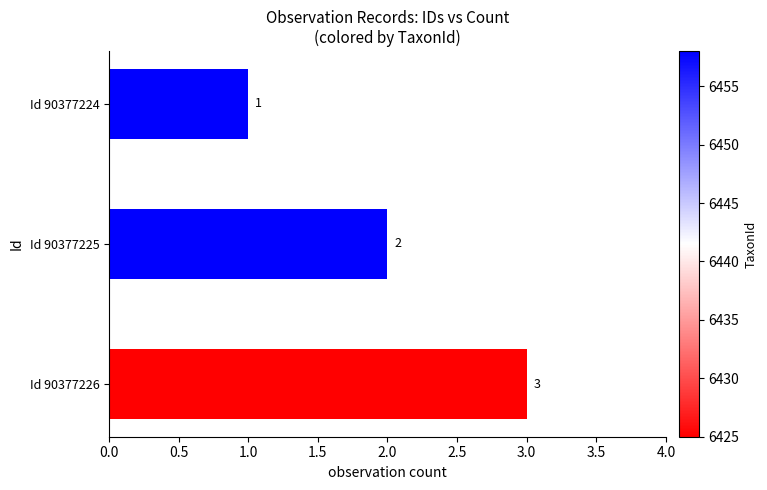

What is the sum of all values?

6